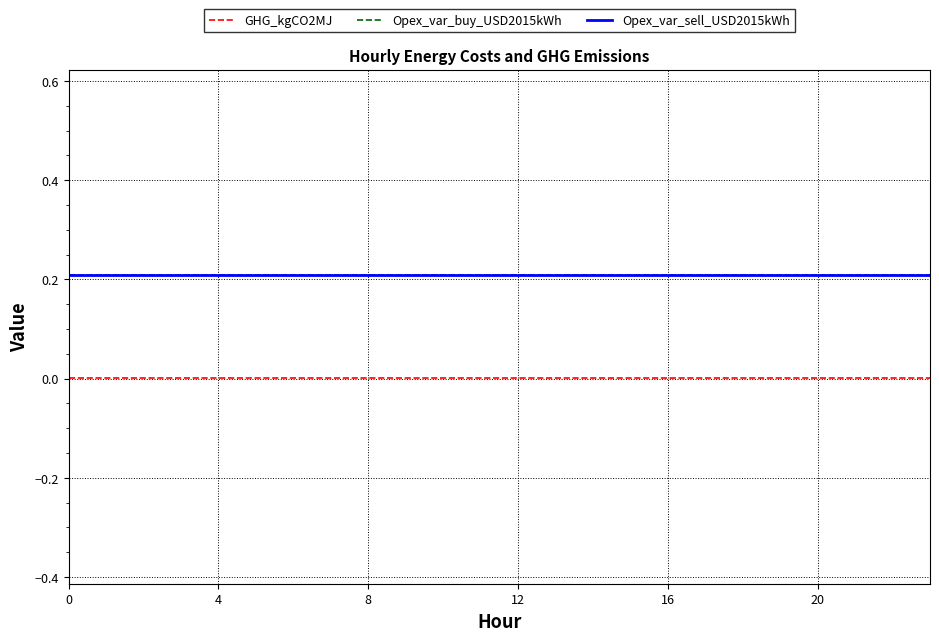

What is the lowest value of the Opex_var_sell_USD2015kWh series?

0.2